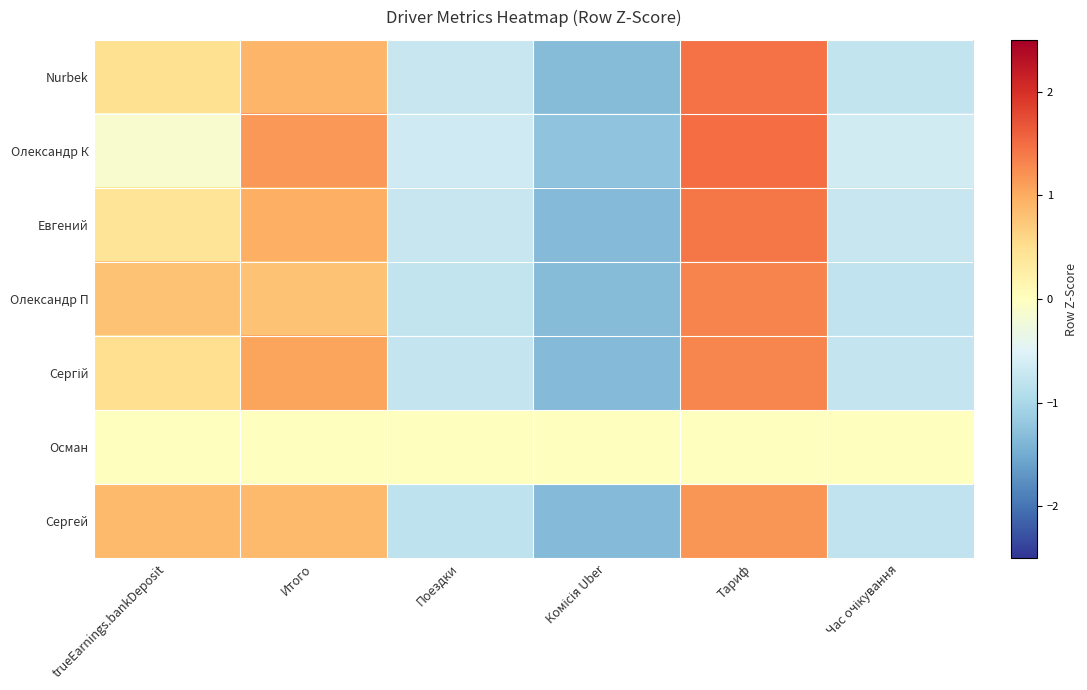

Which category has the lowest value across all series?

Комісія Uber